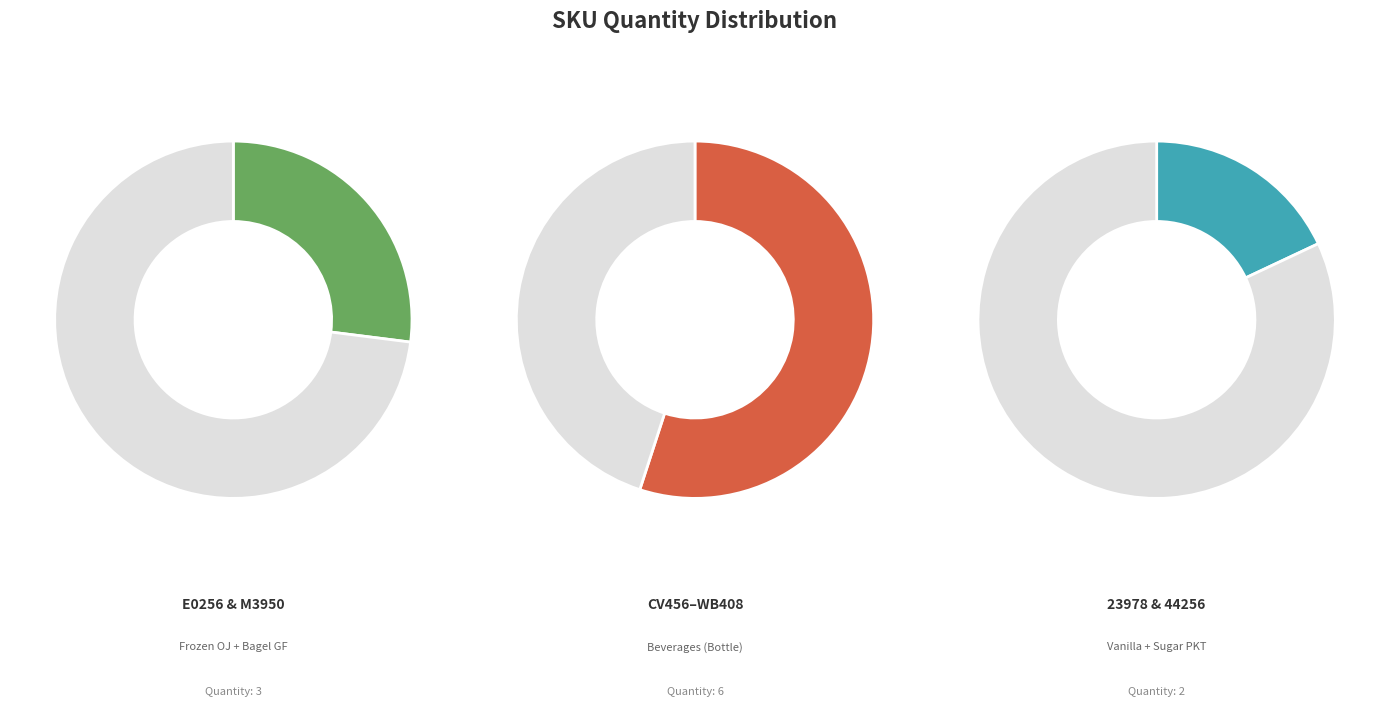

To the nearest percent, what portion does 23978 represent?

9%